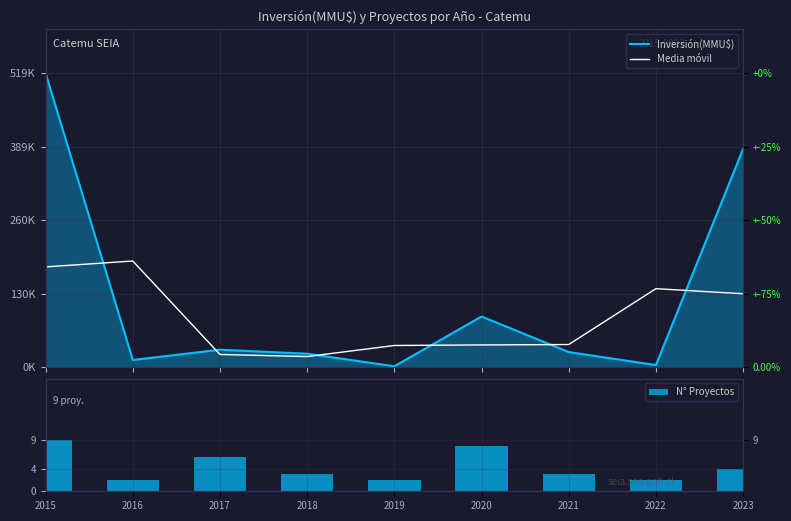

What is the spread (max minus min) of values at 2019?

38582.0